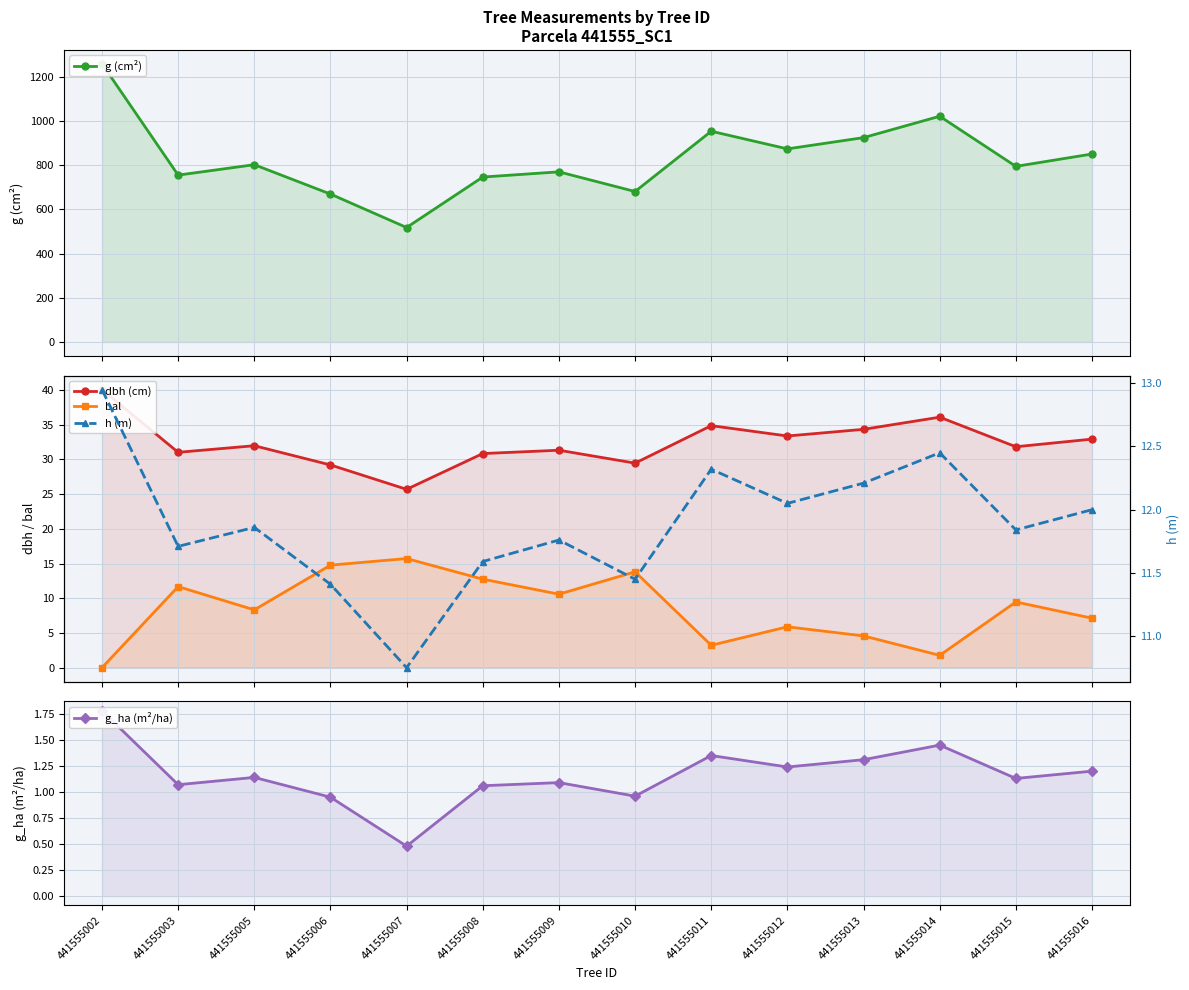

How many interior local peaks does the dbh (cm) series have?

4